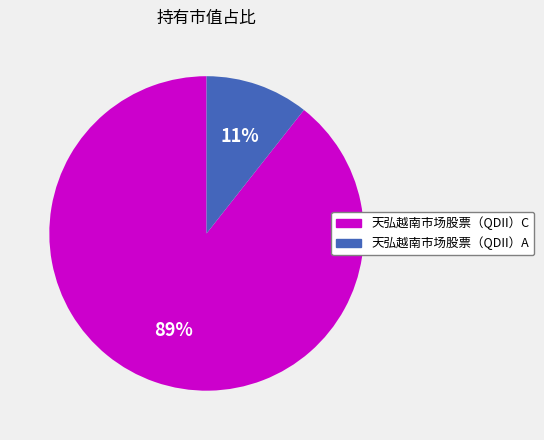

What is the smallest slice in the pie chart?

天弘越南市场股票（QDII）A